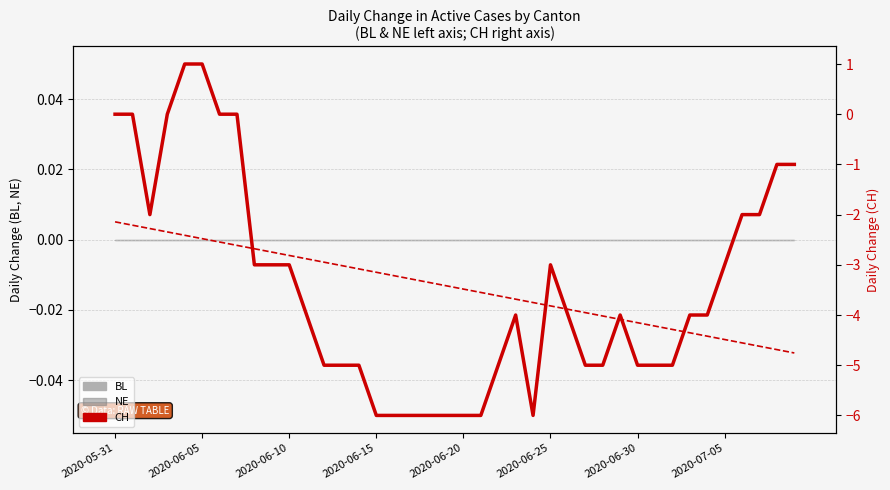

The value of CH at 39 is -1.6. True or false?

False